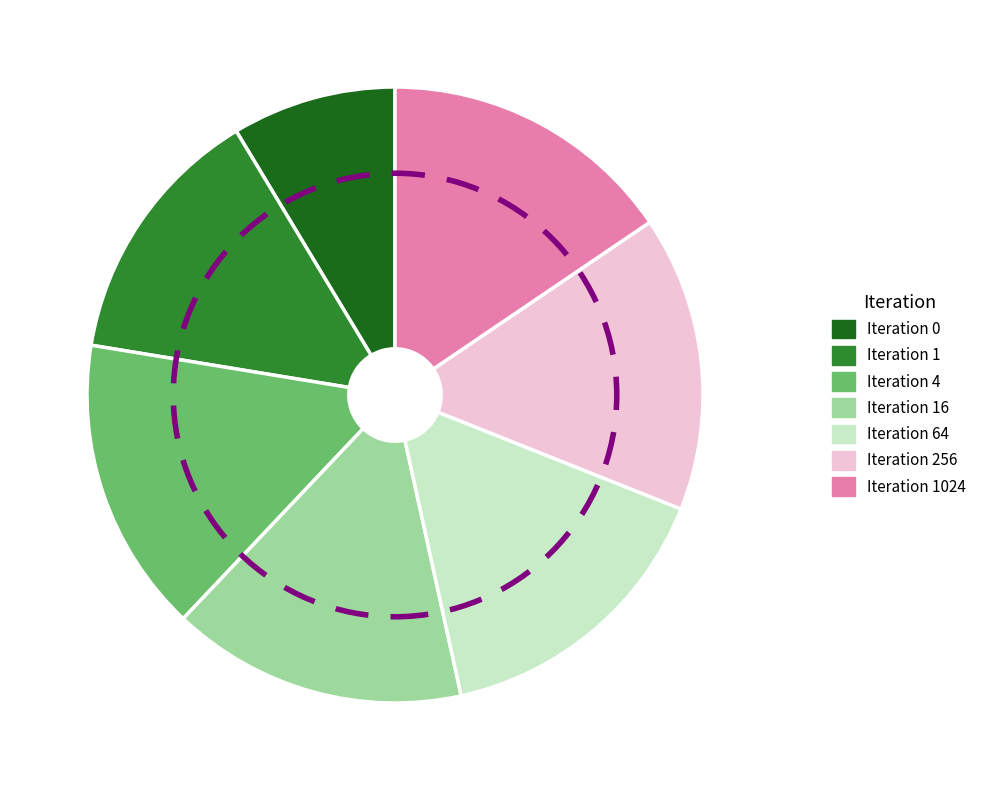

What is the ratio of the value at Iteration 1024 to the value at Iteration 1?

1.1